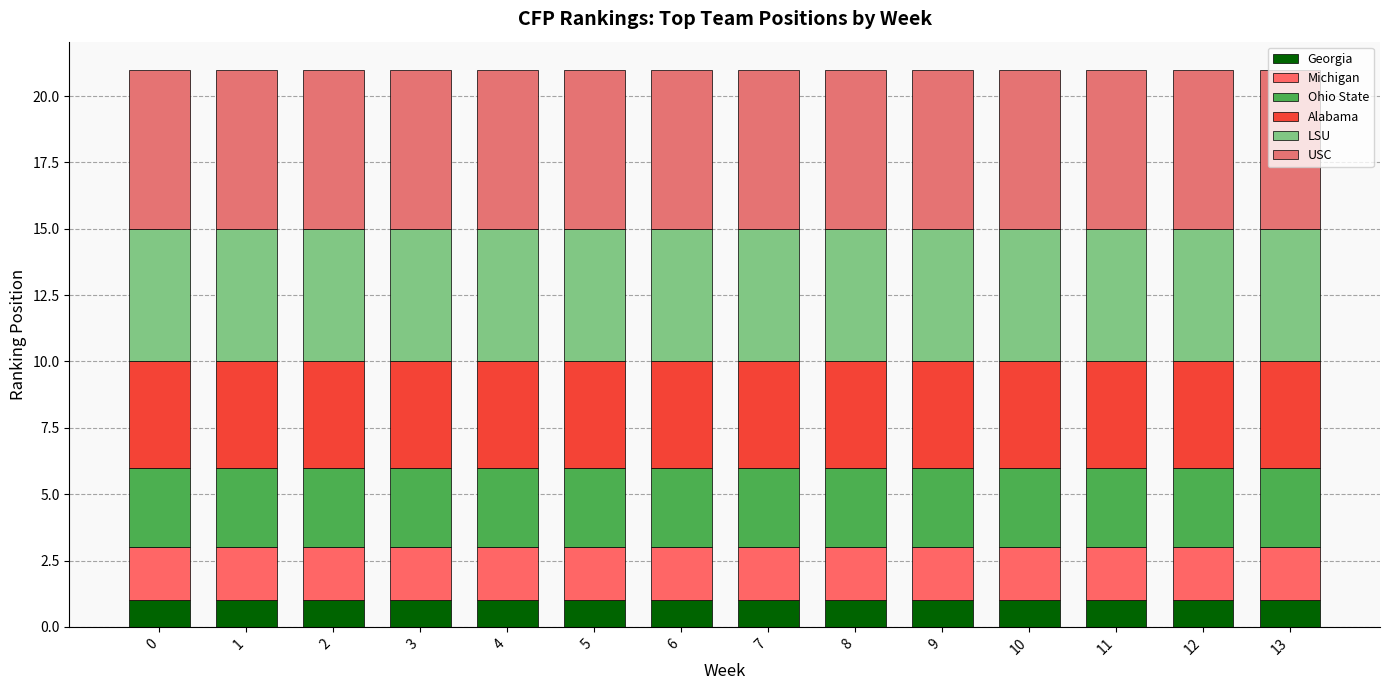

What are all the series names shown in the legend?

Georgia, Michigan, Ohio State, Alabama, LSU, USC